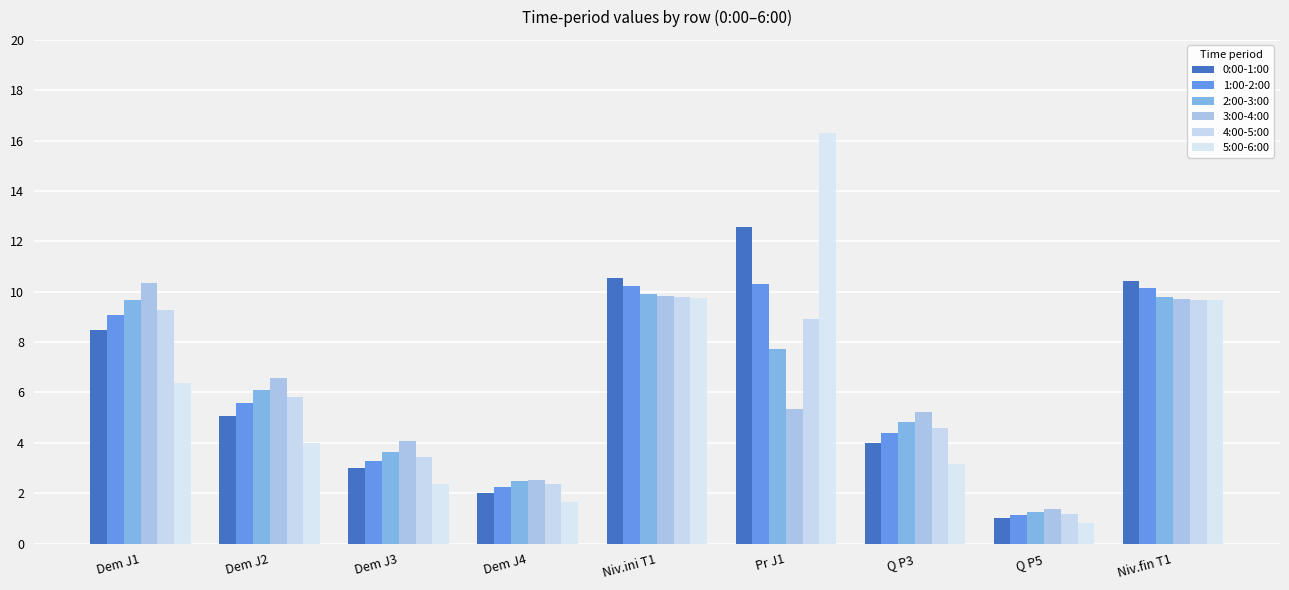

What is the spread (max minus min) of values at Niv.fin T1?

0.8